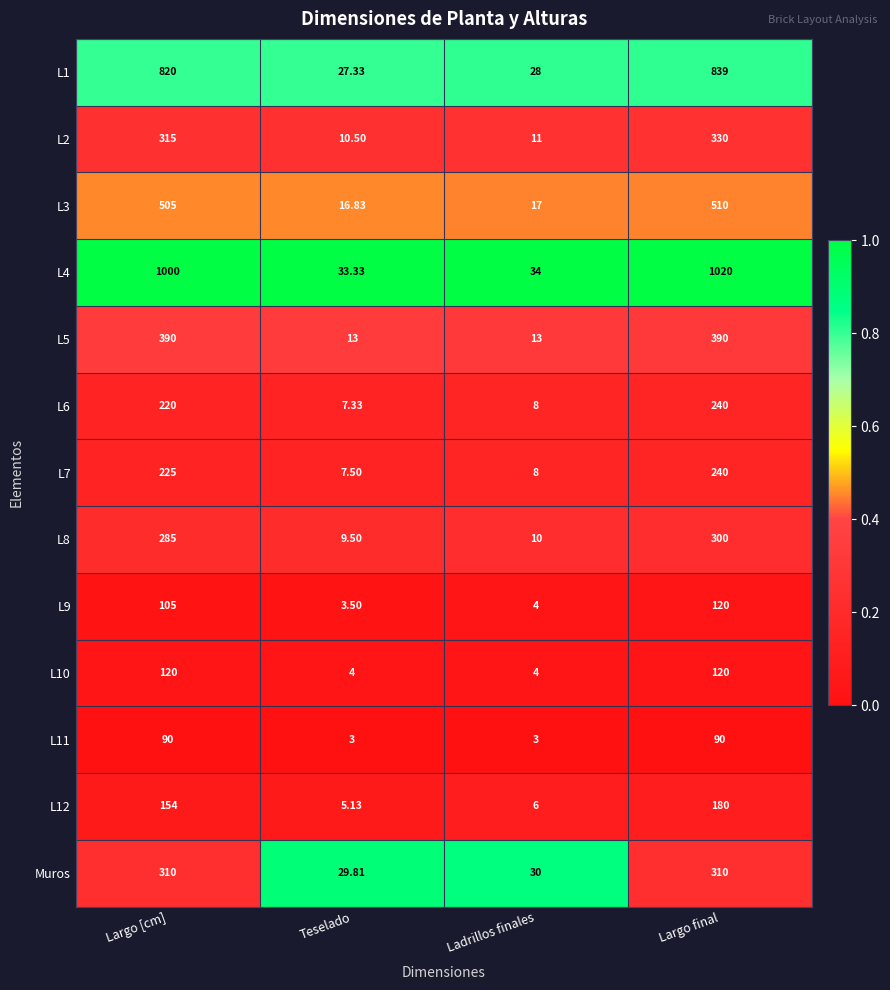

How many series are shown in this chart?

13